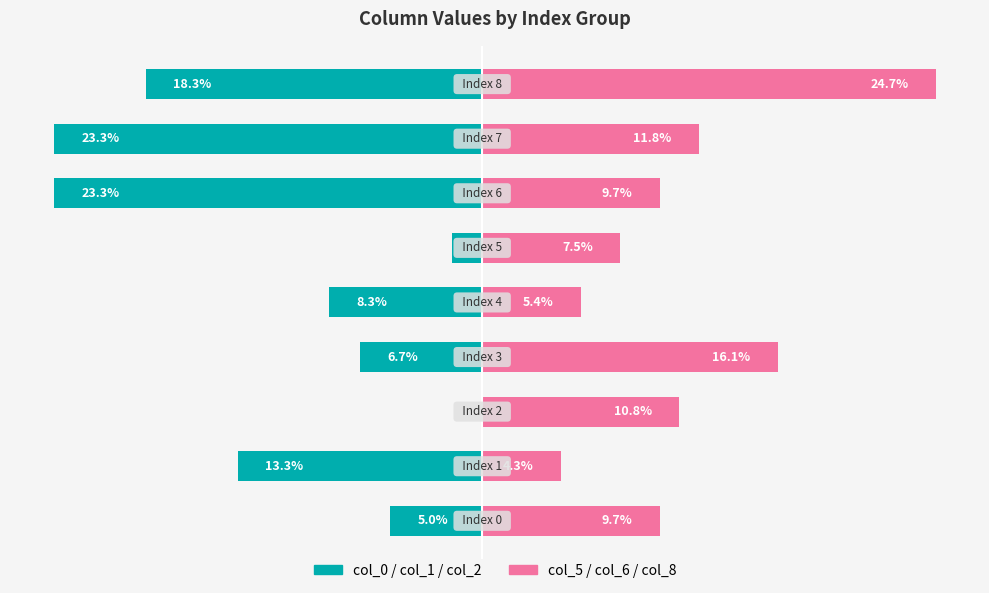

Reading left to right, extract all data points from this chart.

col_0/col_1/col_2 (left): 0=-5.0	1=-13.3	2=0.0	3=-6.7	4=-8.3	5=-1.7	6=-23.3	7=-23.3	8=-18.3
col_5/col_6/col_8 (right): 0=9.7	1=4.3	2=10.8	3=16.1	4=5.4	5=7.5	6=9.7	7=11.8	8=24.7